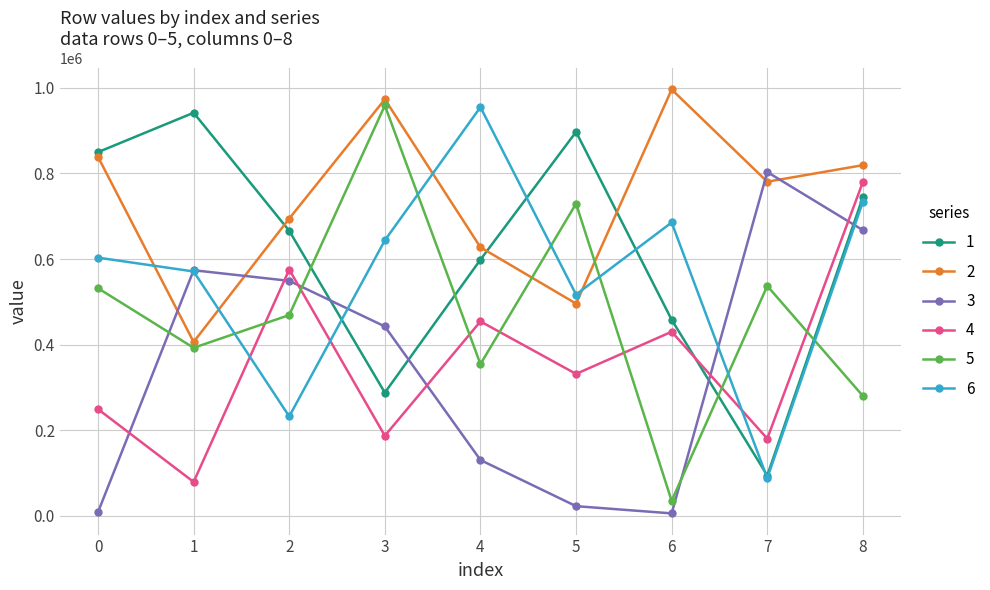

Rank the series at 8 from highest to lowest value.

2, 4, 1, 6, 3, 5